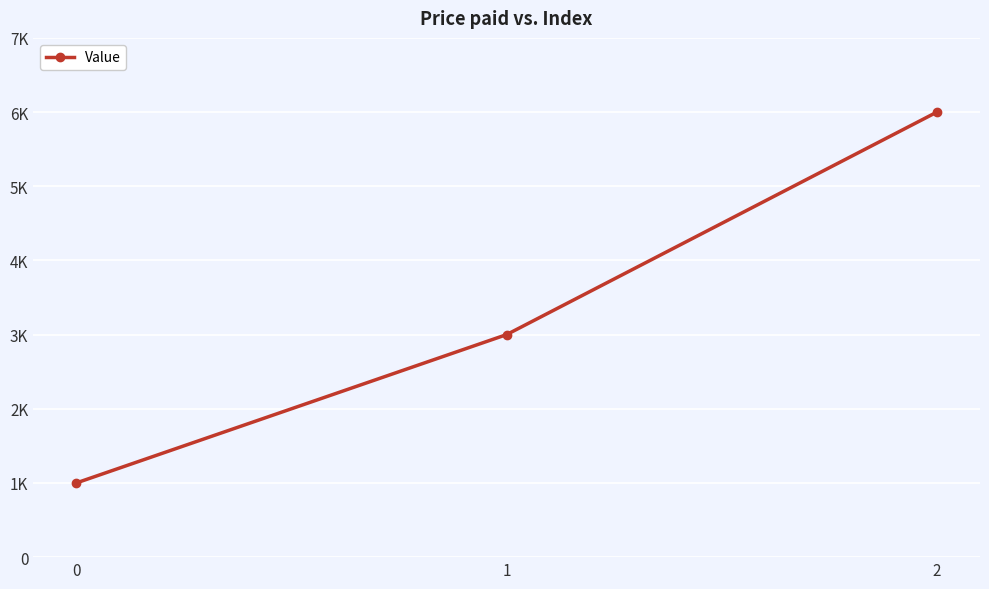

What is the value of the 3rd point from the left?

6000